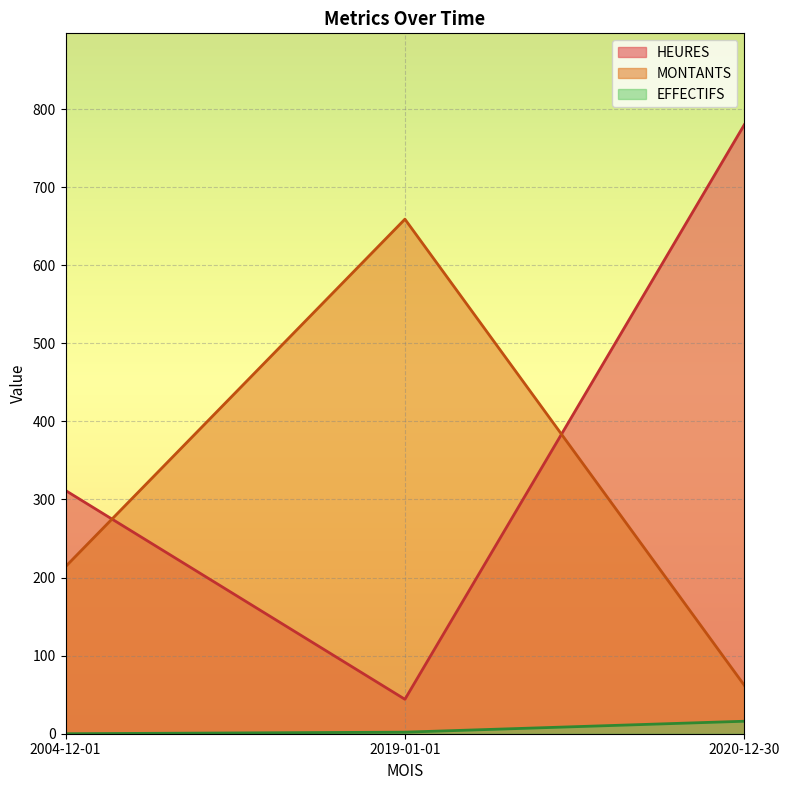

List the series in order of their overall mean, highest first.

HEURES, MONTANTS, EFFECTIFS